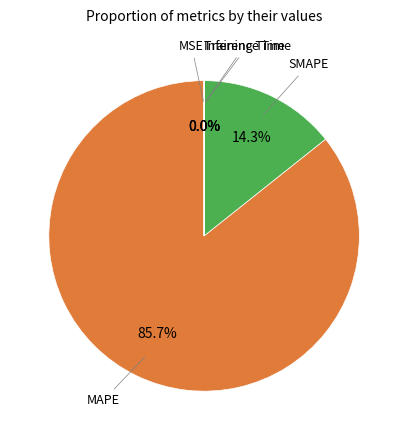

Is there a majority slice in this chart?

Yes